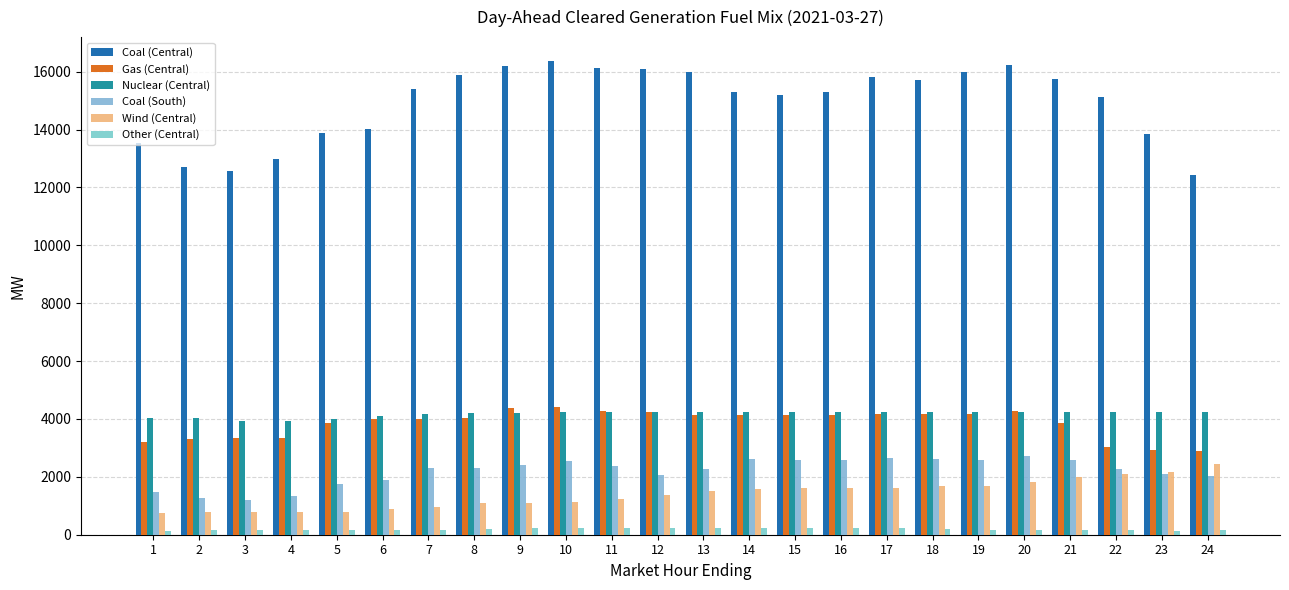

What is the approximate value of Other (Central) at 16?

228.1